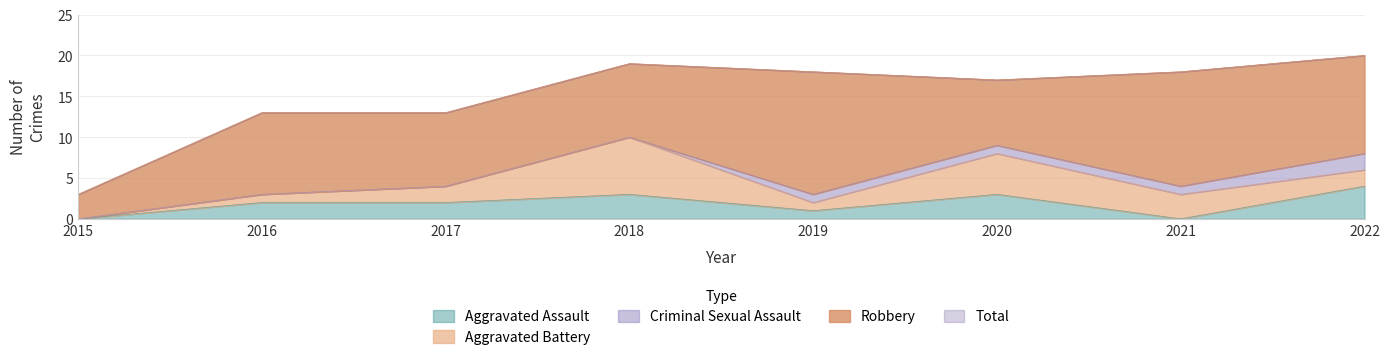

Reading left to right, list all the values displayed in this chart.

Aggravated Assault: 2015=0	2016=2	2017=2	2018=3	2019=1	2020=3	2021=0	2022=4
Aggravated Battery: 2015=0	2016=1	2017=2	2018=7	2019=1	2020=5	2021=3	2022=2
Criminal Sexual Assault: 2015=0	2016=0	2017=0	2018=0	2019=1	2020=1	2021=1	2022=2
Robbery: 2015=3	2016=10	2017=9	2018=9	2019=15	2020=8	2021=14	2022=12
Total: 2015=3	2016=13	2017=13	2018=19	2019=18	2020=17	2021=18	2022=20